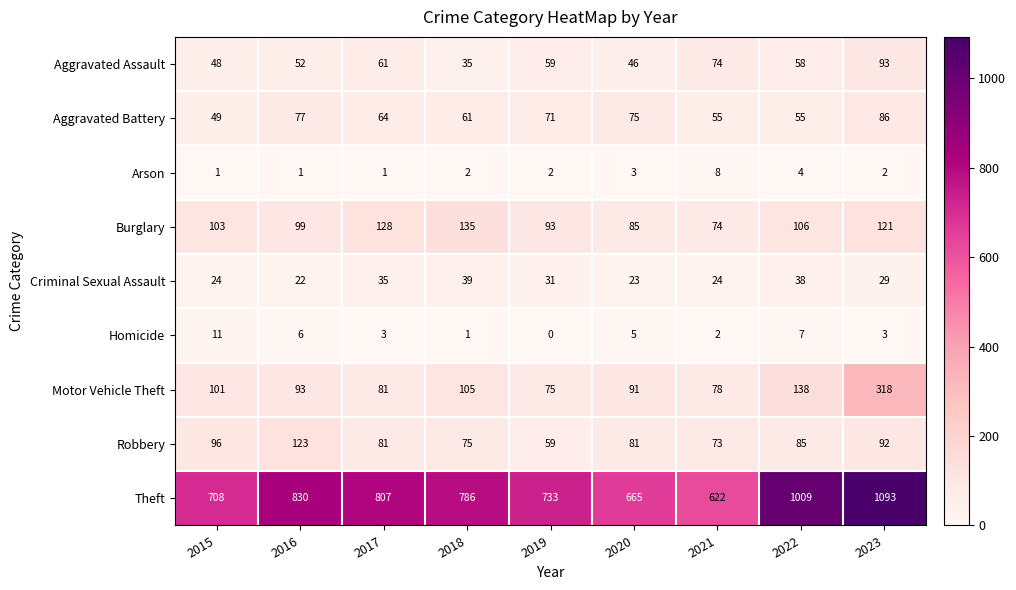

What is the maximum value shown in the chart?

1093